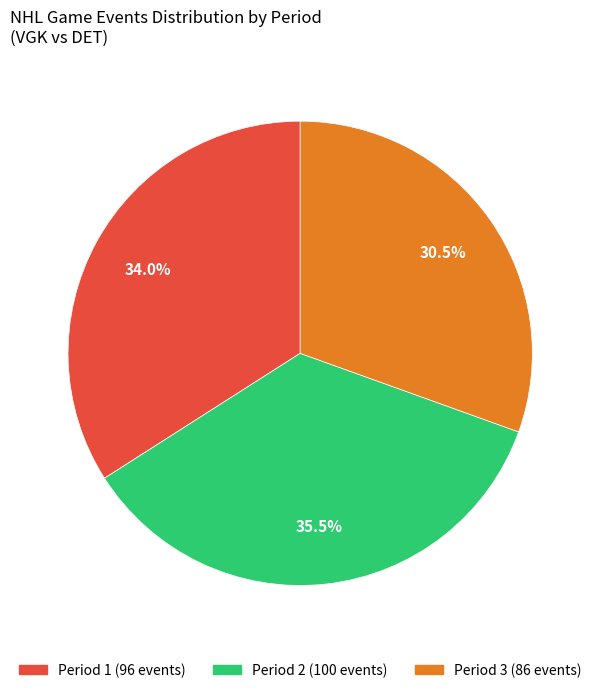

Which category has the biggest portion of the pie?

Period 2